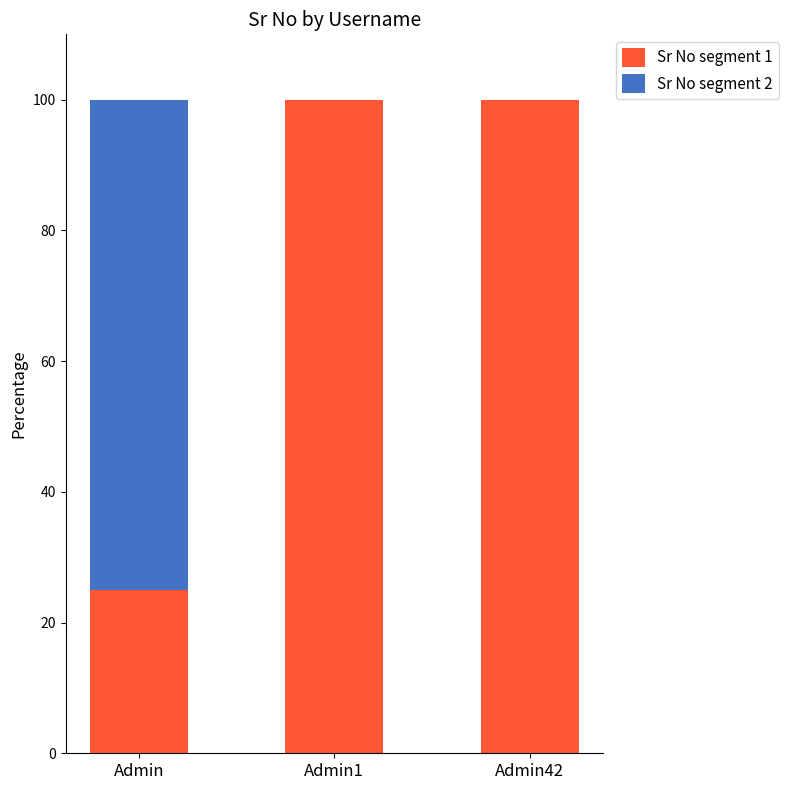

Does the chart contain stacked bars?

Yes